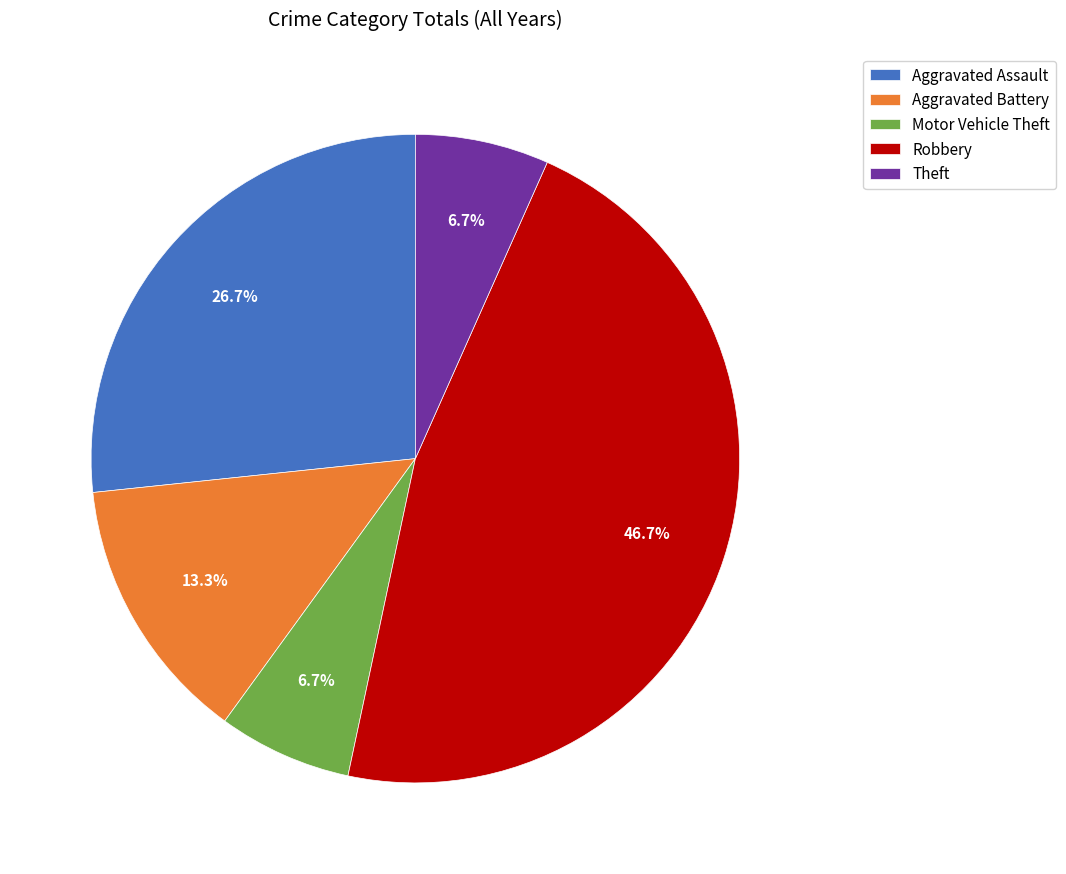

Do Theft and Motor Vehicle Theft together represent more than half of the pie?

No